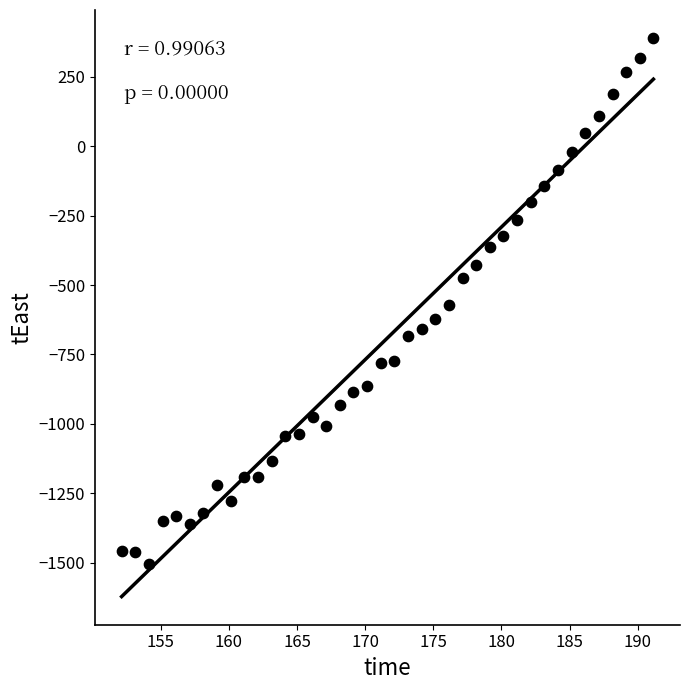

What is the range of X values (max minus min)?

39.0